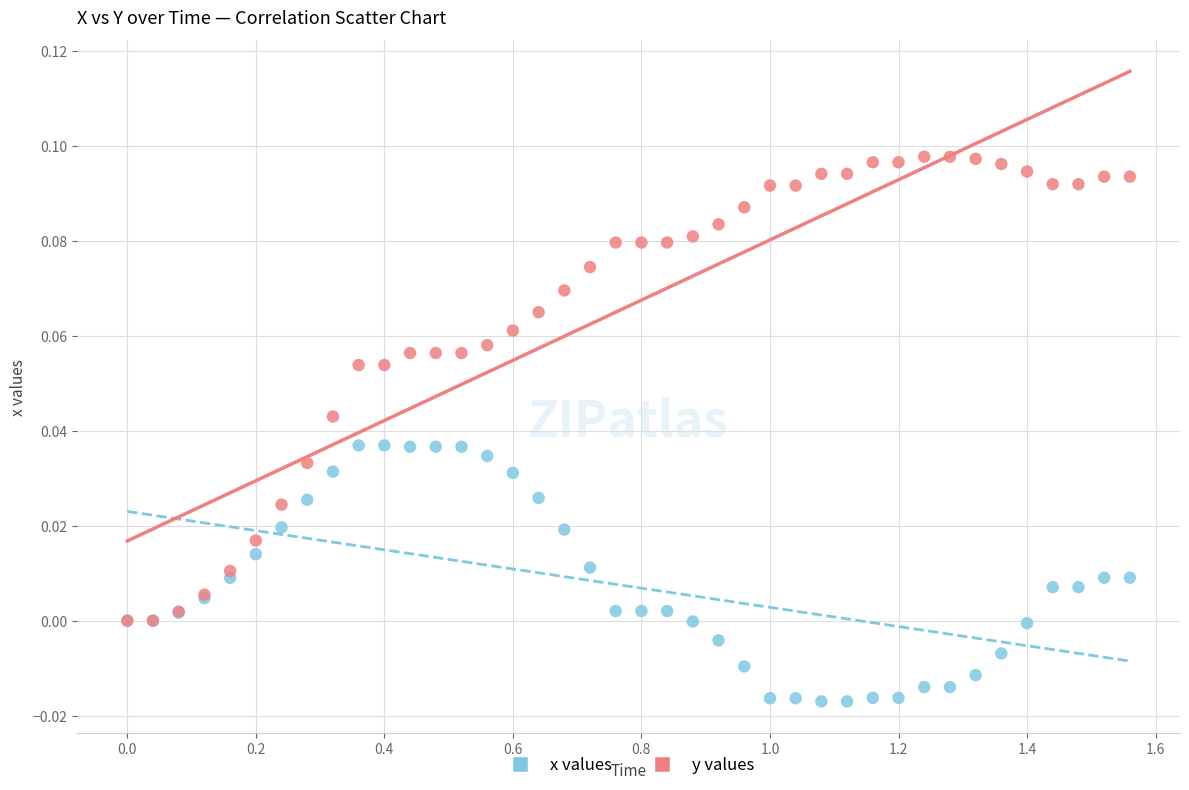

What are all the series names shown in the legend?

x values, y values